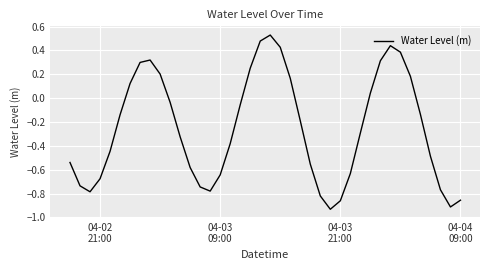

How many values are below zero?

26